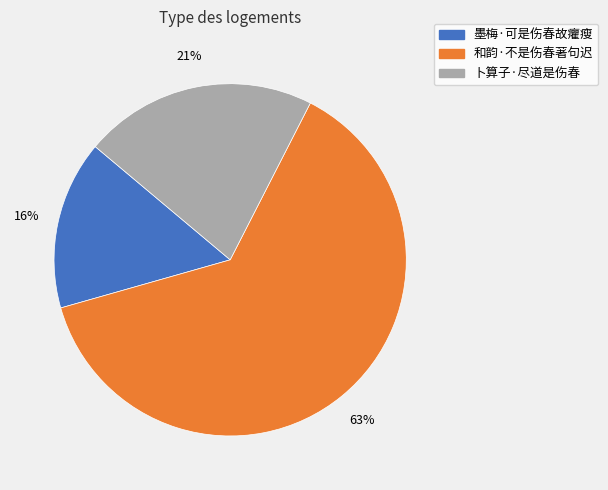

Combined, do 卜算子·尽道是伤春 and 和韵·不是伤春著句迟 account for over 50%?

Yes